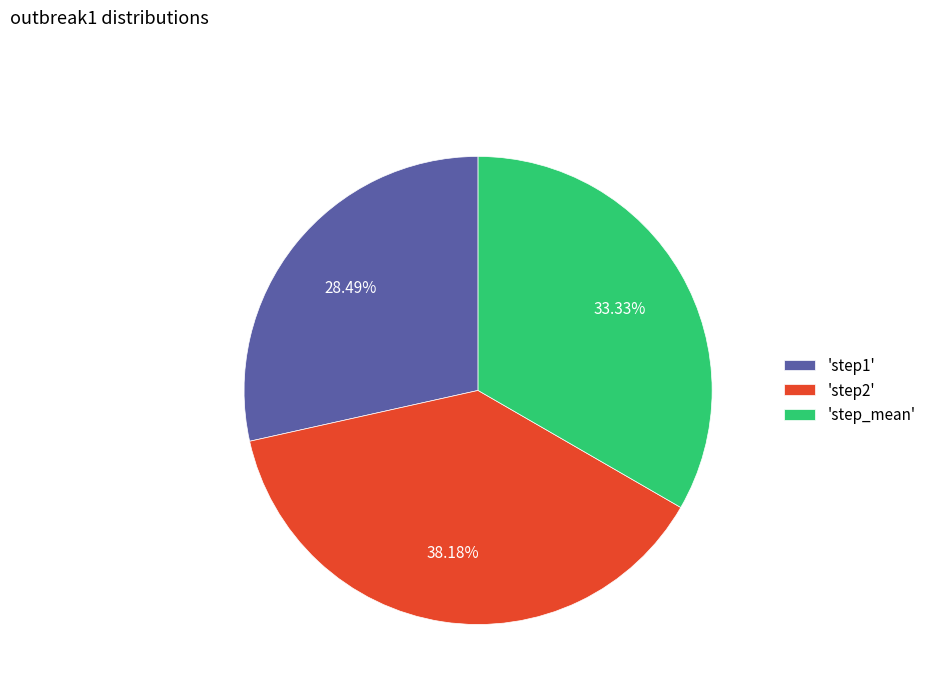

Does any single category account for the majority?

No